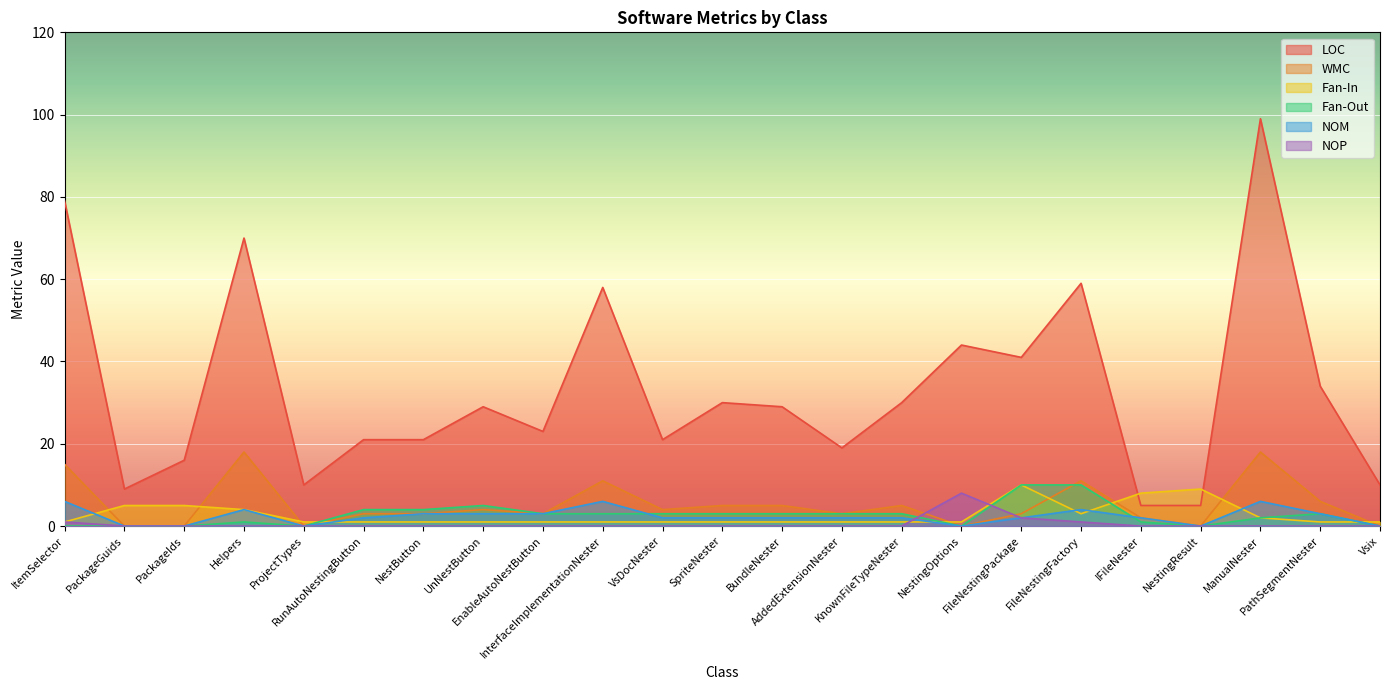

Reading left to right, extract all data points from this chart.

LOC: 79	9	16	70	10	21	21	29	23	58	21	30	29	19	30	44	41	59	5	5	99	34	10
WMC: 15	0	0	18	0	3	3	4	3	11	4	5	5	3	5	0	3	11	2	0	18	6	0
Fan-In: 1	5	5	4	1	1	1	1	1	1	1	1	1	1	1	1	10	3	8	9	2	1	1
Fan-Out: 0	0	0	1	0	4	4	5	3	3	3	3	3	3	3	0	10	10	1	0	2	3	0
NOM: 6	0	0	4	0	2	3	3	3	6	2	2	2	2	2	0	2	4	2	0	6	3	0
NOP: 1	0	0	0	0	0	0	0	0	0	0	0	0	0	0	8	2	1	0	0	0	0	0